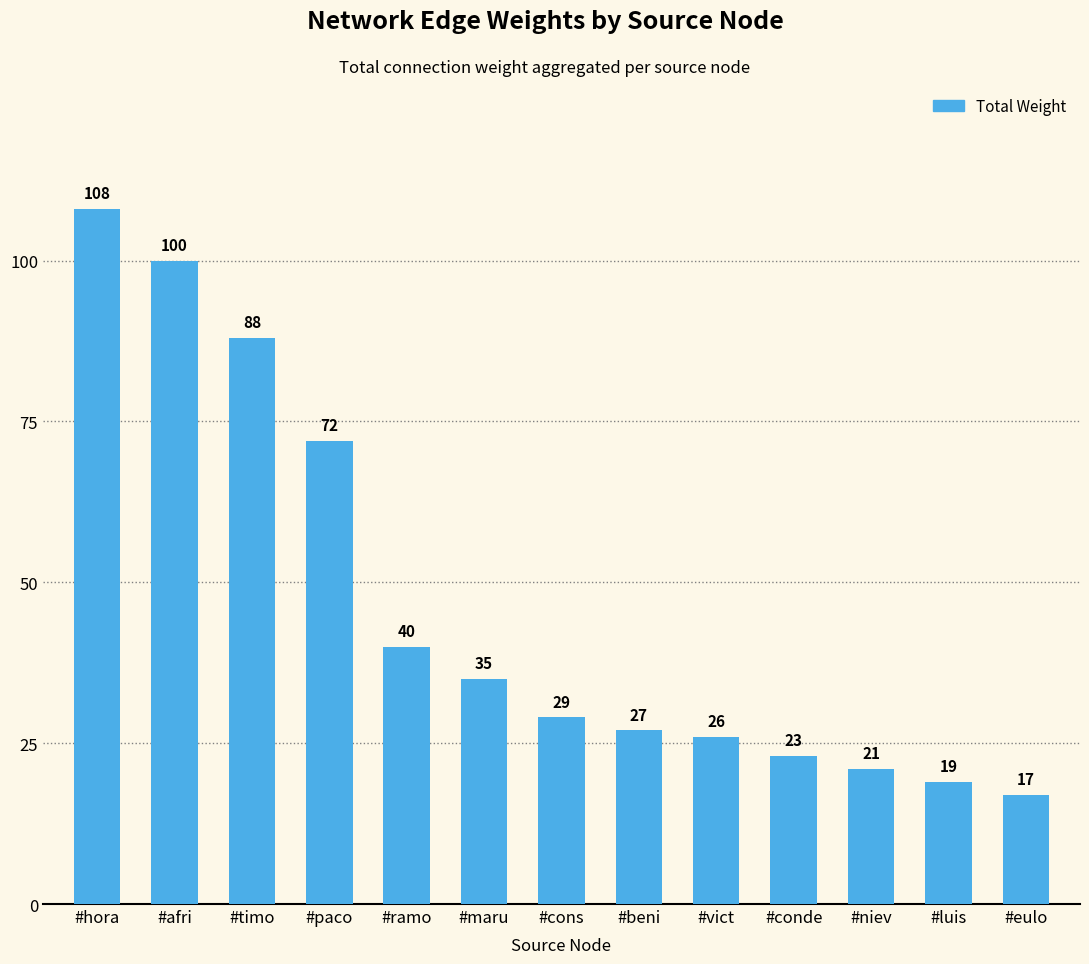

What is the change in value from #afri to #eulo?

-83